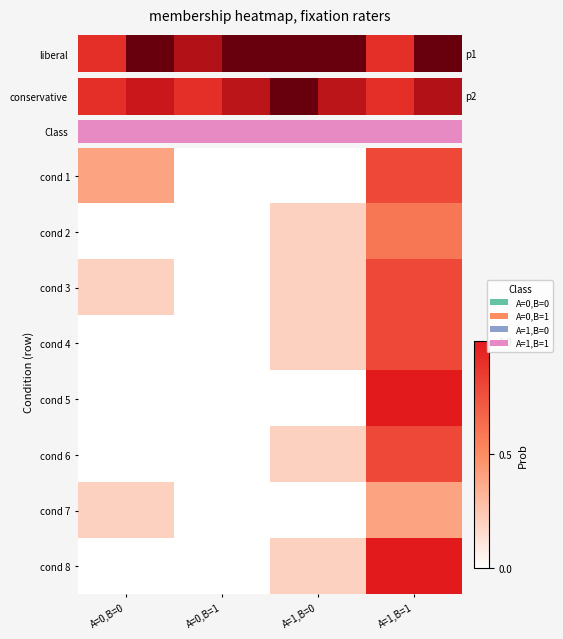

How many distinct data groups are displayed?

8